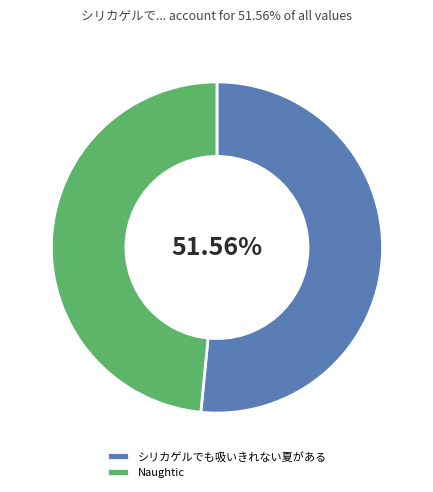

True or false: Naughtic accounts for 48% of the total.

True